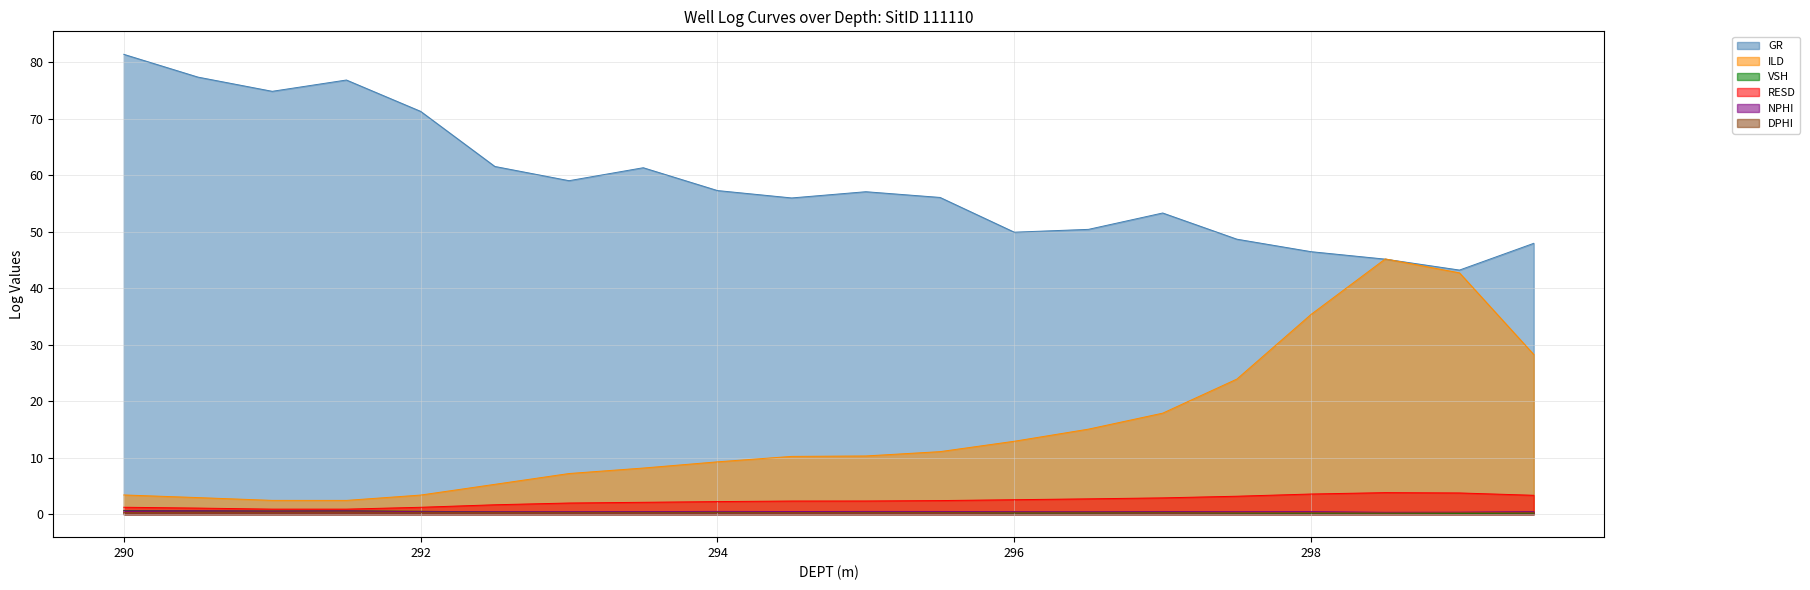

Reading right to left, extract all data points from this chart.

GR: 299.5=47.9	299.0=43.2	298.5=45.1	298.0=46.4	297.5=48.7	297.0=53.3	296.5=50.4	296.0=49.9	295.5=56.0	295.0=57.1	294.5=56.0	294.0=57.3	293.5=61.3	293.0=59.0	292.5=61.5	292.0=71.3	291.5=76.8	291.0=74.8	290.5=77.3	290.0=81.4
ILD: 299.5=28.3	299.0=42.7	298.5=45.2	298.0=35.4	297.5=23.9	297.0=17.9	296.5=15.0	296.0=12.9	295.5=11.1	295.0=10.3	294.5=10.2	294.0=9.3	293.5=8.2	293.0=7.2	292.5=5.3	292.0=3.4	291.5=2.4	291.0=2.4	290.5=2.9	290.0=3.4
VSH: 299.5=0.2	299.0=0.1	298.5=0.2	298.0=0.2	297.5=0.2	297.0=0.3	296.5=0.2	296.0=0.2	295.5=0.3	295.0=0.3	294.5=0.3	294.0=0.3	293.5=0.4	293.0=0.4	292.5=0.4	292.0=0.5	291.5=0.6	291.0=0.6	290.5=0.6	290.0=0.6
RESD: 299.5=3.3	299.0=3.8	298.5=3.8	298.0=3.6	297.5=3.2	297.0=2.9	296.5=2.7	296.0=2.6	295.5=2.4	295.0=2.3	294.5=2.3	294.0=2.2	293.5=2.1	293.0=2.0	292.5=1.7	292.0=1.2	291.5=0.9	291.0=0.9	290.5=1.1	290.0=1.2
NPHI: 299.5=0.5	299.0=0.4	298.5=0.3	298.0=0.4	297.5=0.4	297.0=0.5	296.5=0.4	296.0=0.5	295.5=0.5	295.0=0.5	294.5=0.5	294.0=0.5	293.5=0.5	293.0=0.4	292.5=0.4	292.0=0.4	291.5=0.6	291.0=0.5	290.5=0.6	290.0=0.6
DPHI: 299.5=0.3	299.0=0.3	298.5=0.2	298.0=0.3	297.5=0.3	297.0=0.3	296.5=0.3	296.0=0.3	295.5=0.3	295.0=0.3	294.5=0.3	294.0=0.3	293.5=0.3	293.0=0.3	292.5=0.3	292.0=0.3	291.5=0.4	291.0=0.3	290.5=0.3	290.0=0.3